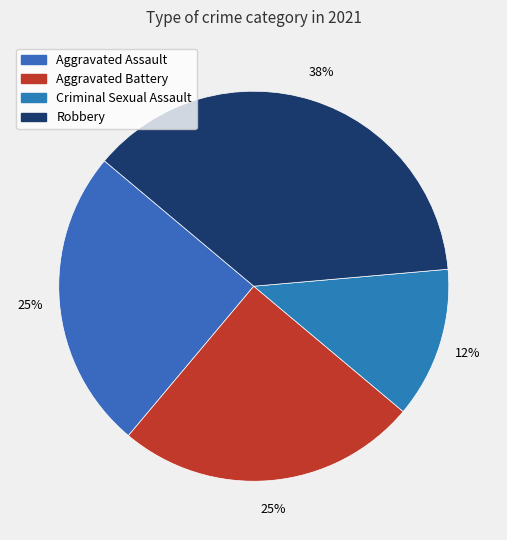

Approximately how many times larger is the value at Aggravated Battery compared to Robbery?

0.7